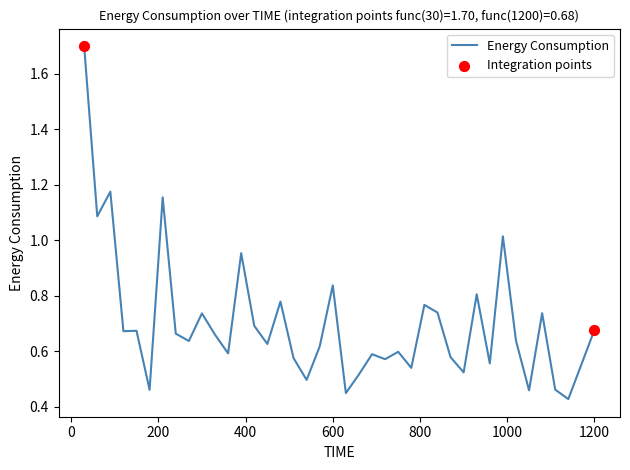

What is the greatest value displayed?

1.7